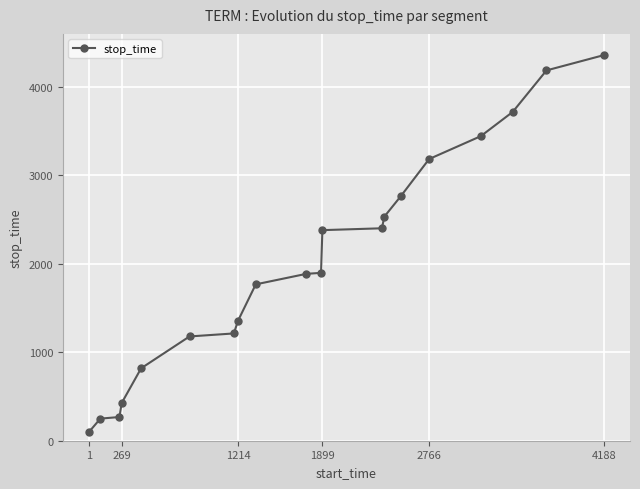

Does the chart display data point markers on the line(s)?

Yes